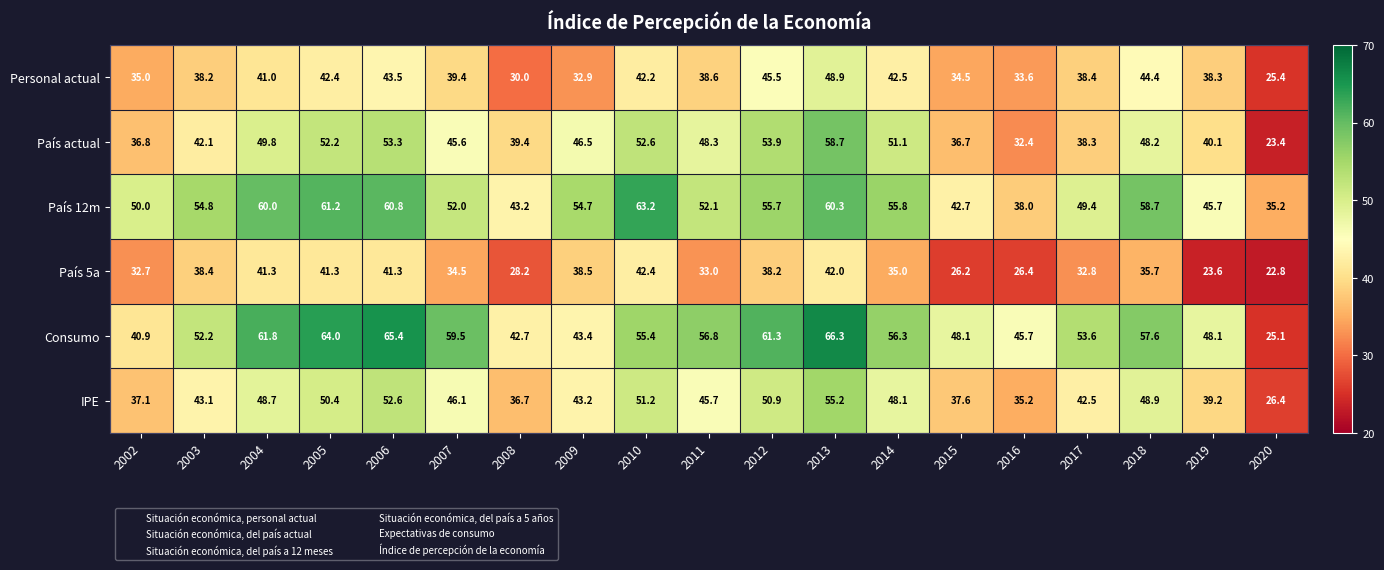

Is it true that País actual equals 23.4 at 2020?

True